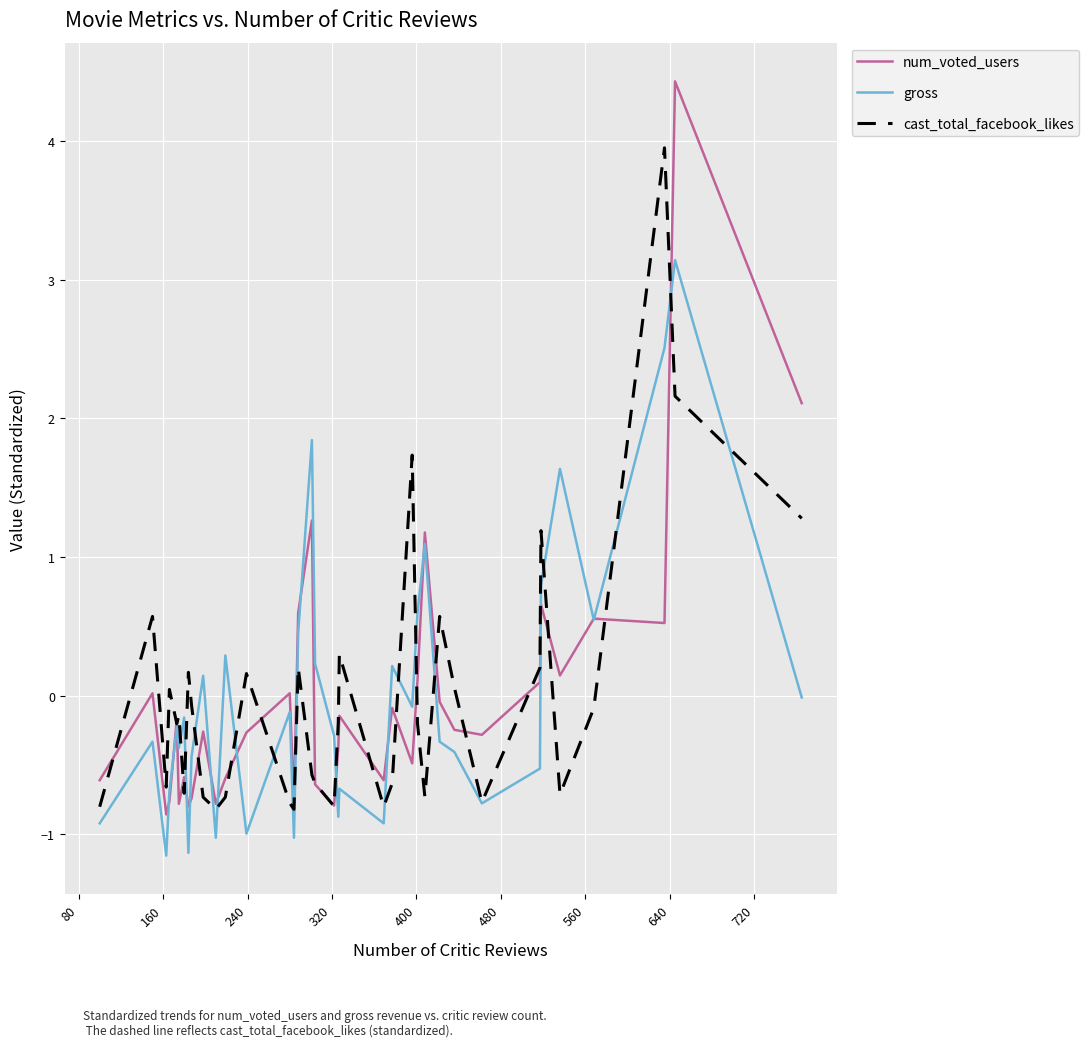

Rank the series by their maximum value, from highest to lowest.

num_voted_users, cast_total_facebook_likes, gross